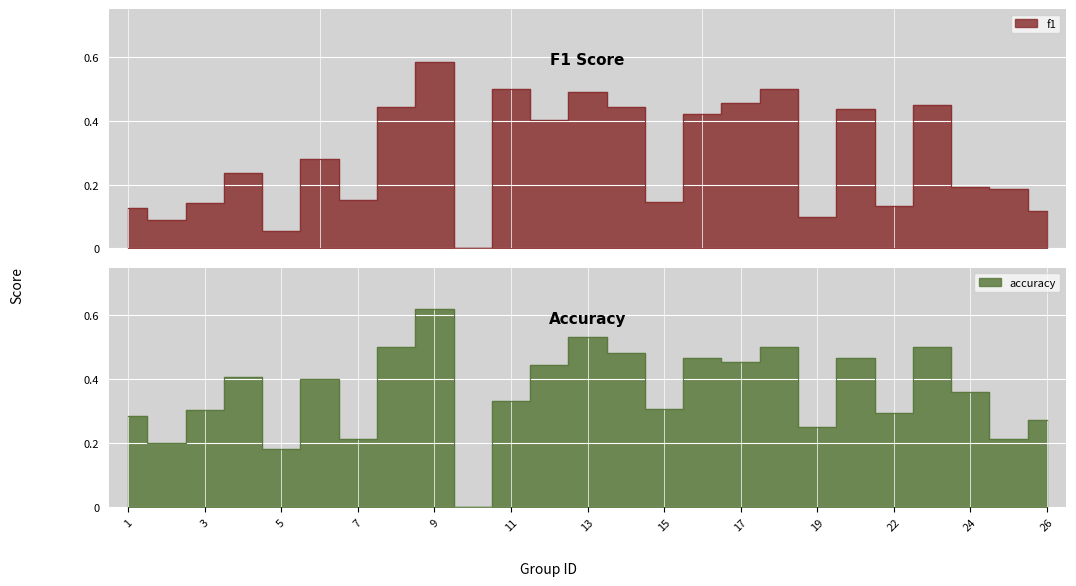

How many interior local peaks does the f1 series have?

8